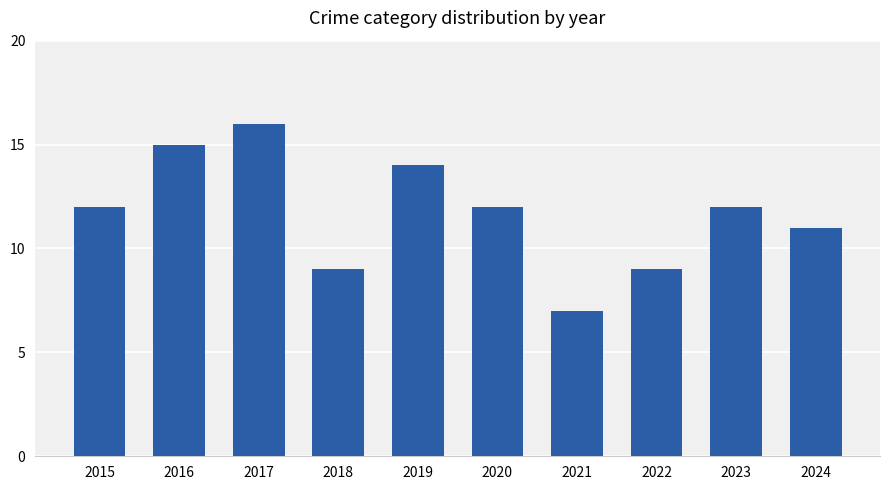

The value at 2024 is 16. True or false?

False